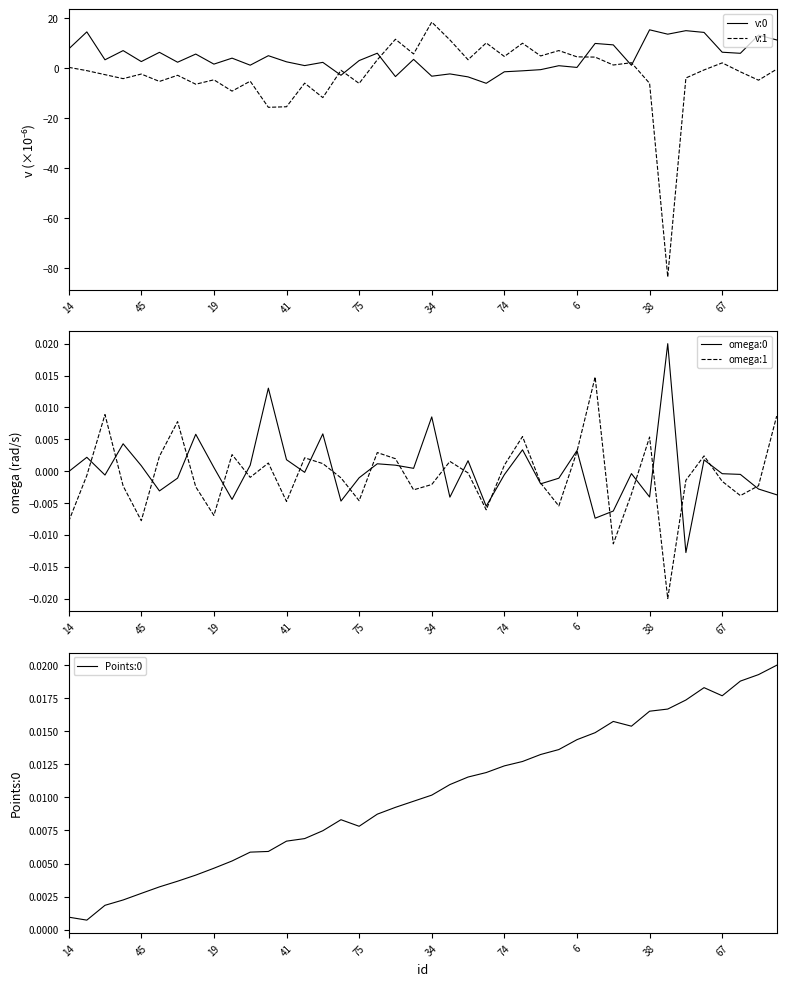

What is the maximum value shown in the chart?

18.3